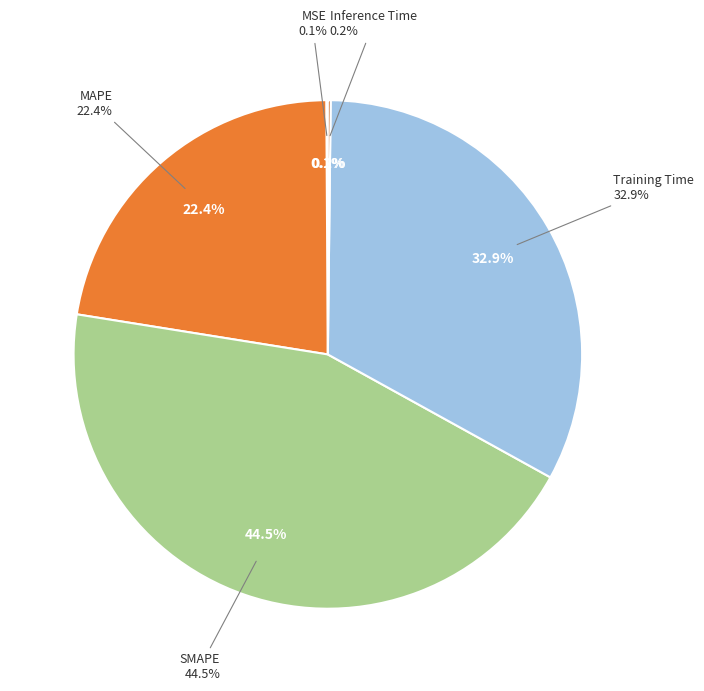

Does Inference Time account for over 50% of the chart?

No